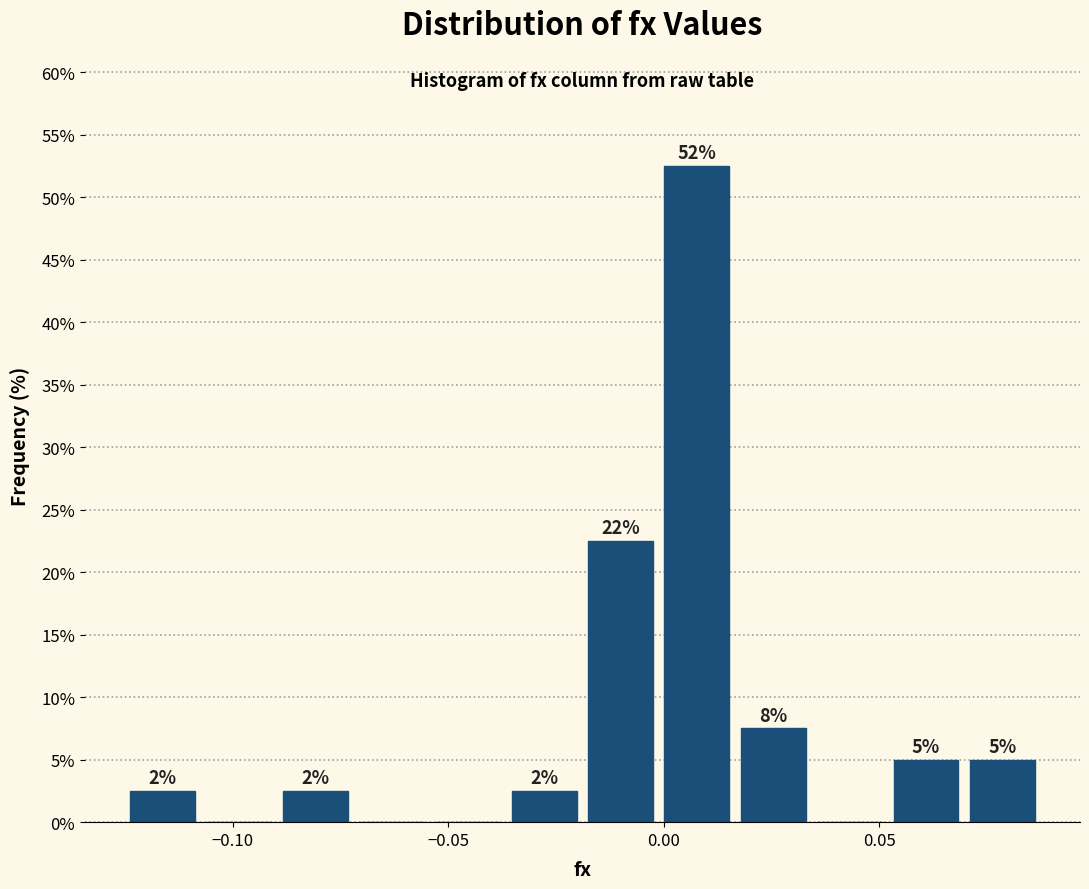

Read against the x-axis, roughly where is the centre of the tallest bar?

0.010